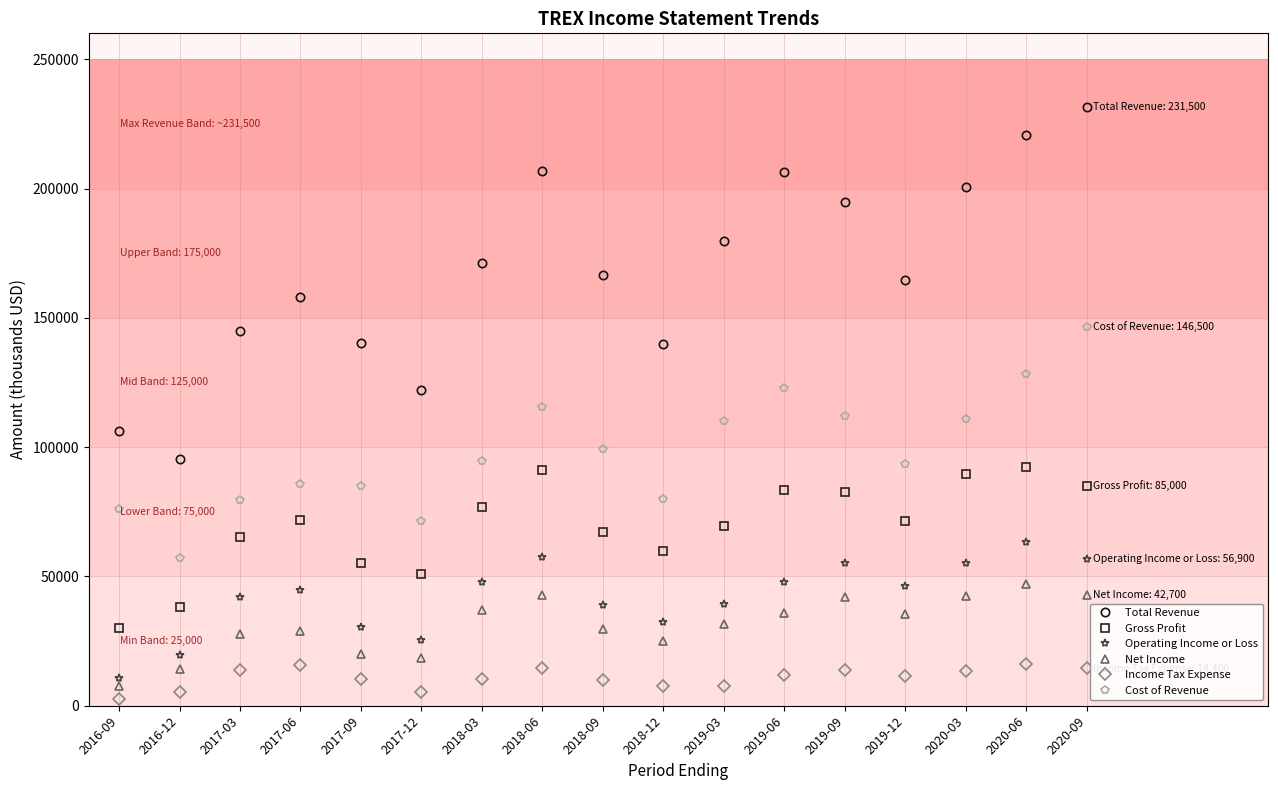

The value of Net Income at 2017-09 is 34201. True or false?

False